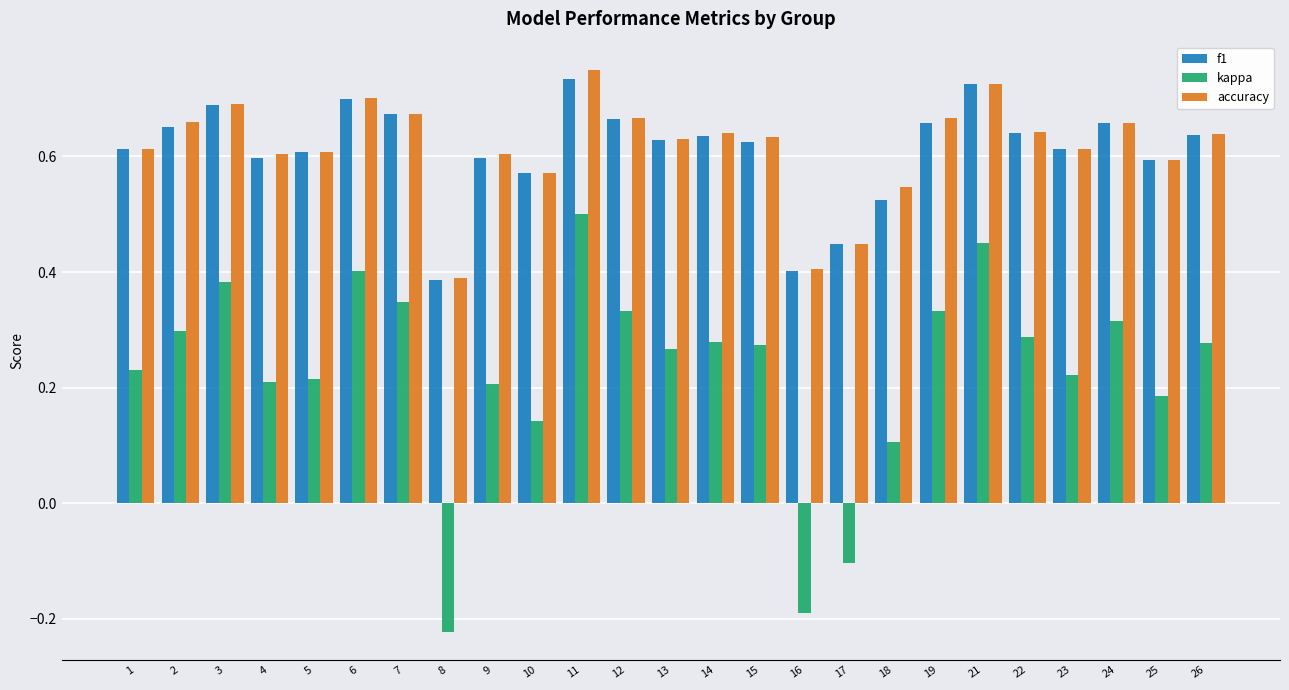

Count the f1 values in the range 0 to 1.

25